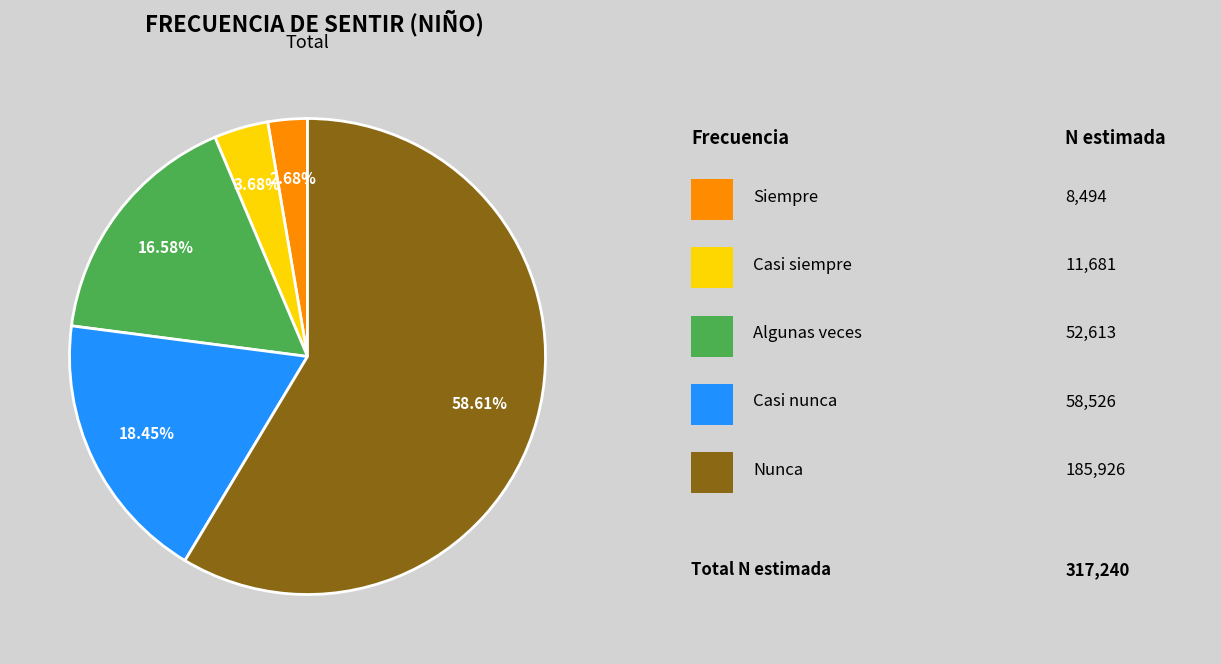

Is there any slice that represents more than half of the pie?

Yes